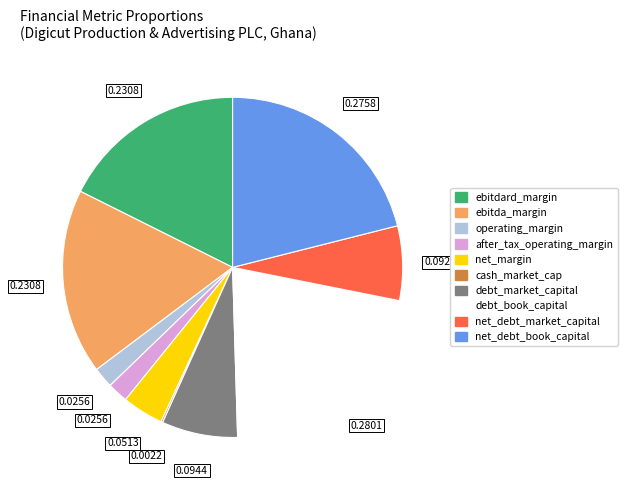

Is the sum of ebitda_margin and debt_market_capital greater than half?

No